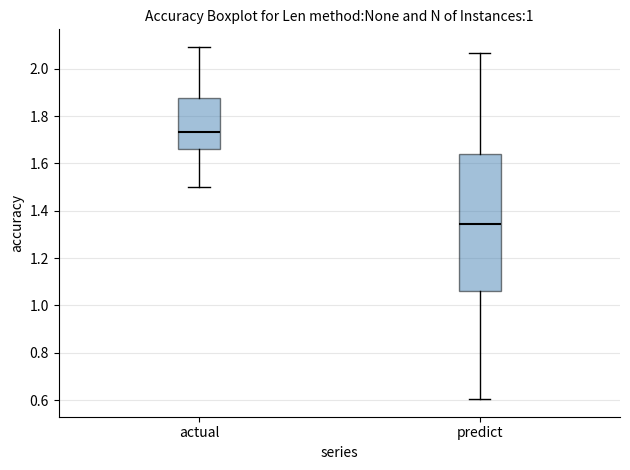

Reading left to right, transcribe this box plot: for each box, give where its median line is, the range the box spans, and where its two whiskers end, as read against the y-axis. The values are not printed on the chart, so give them approximately, as read against the axis.

actual: median 1.74, box 1.66 to 1.88, whiskers 1.50 to 2.10
predict: median 1.34, box 1.06 to 1.64, whiskers 0.60 to 2.06